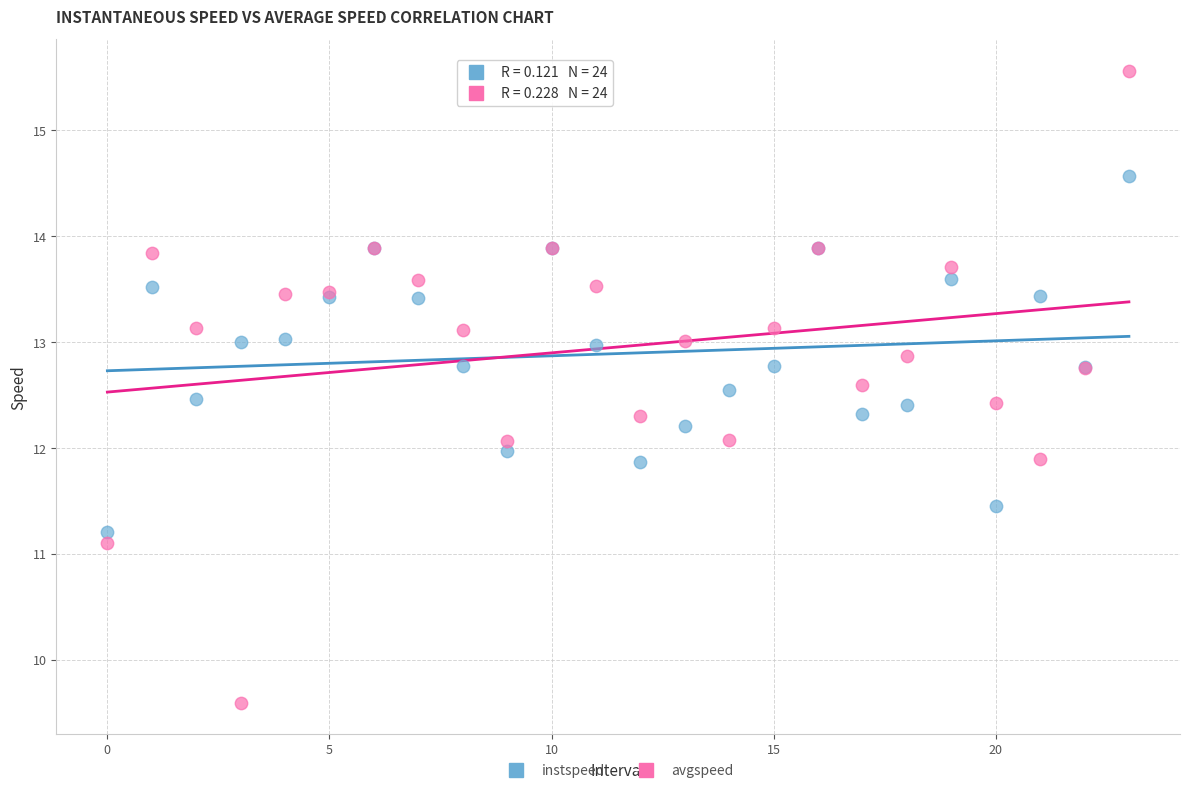

Which series reaches the minimum Y coordinate?

avgspeed